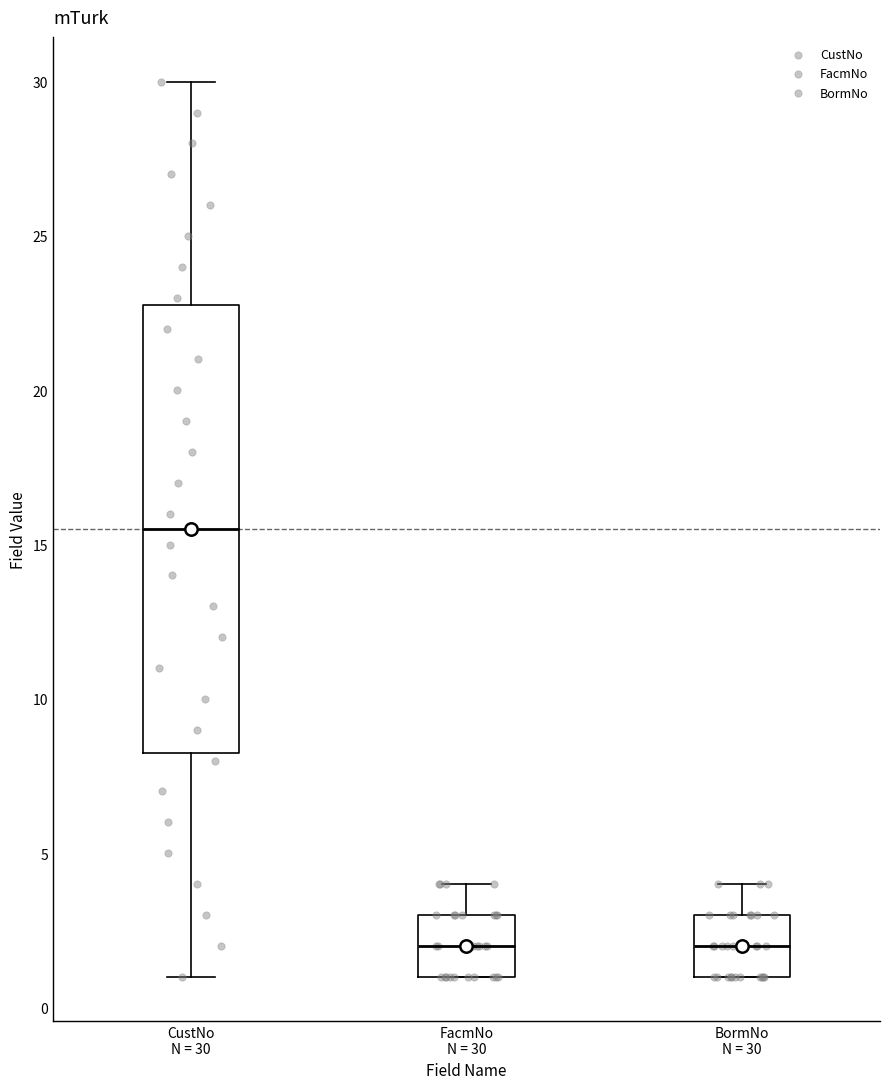

Where is the lower edge of the box for CustNo N = 30 on the y-axis? The values are not printed on the chart, so give them approximately, as read against the axis.

8.5